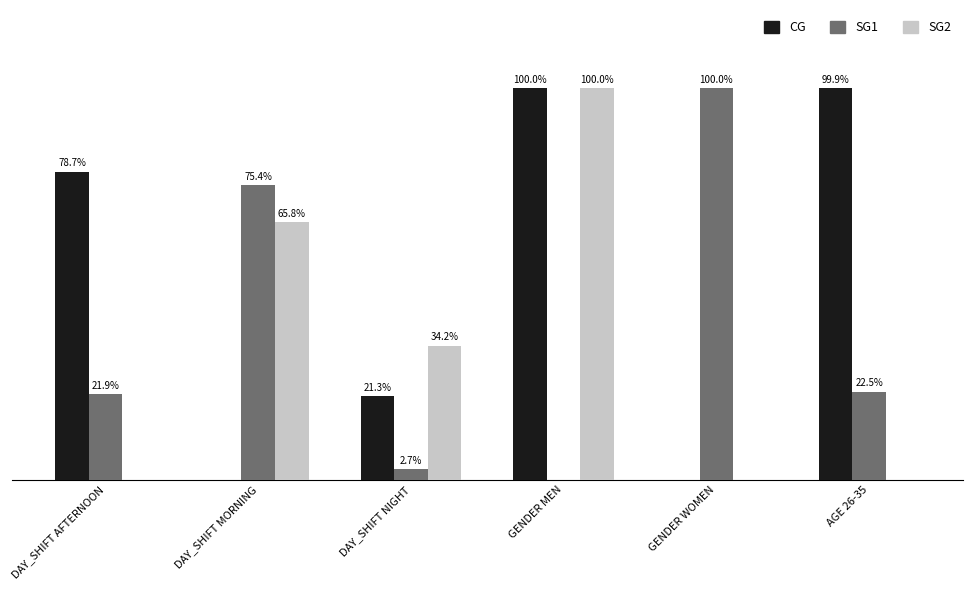

At which label does CG reach its peak?

GENDER MEN